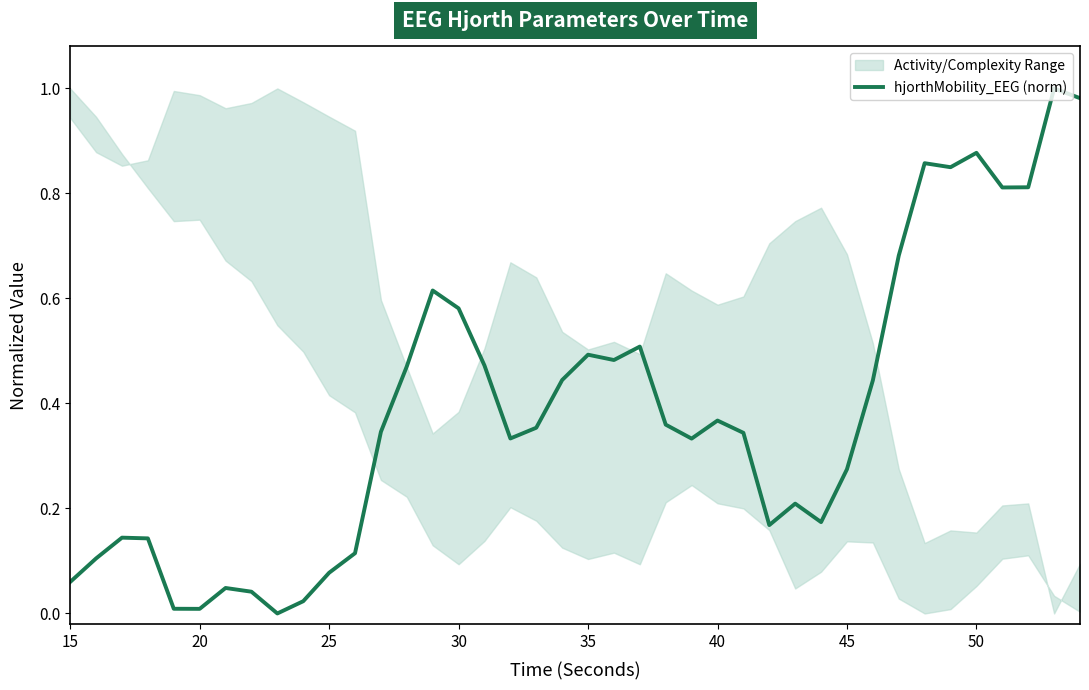

What is the difference between the maximum and minimum values?

1.0